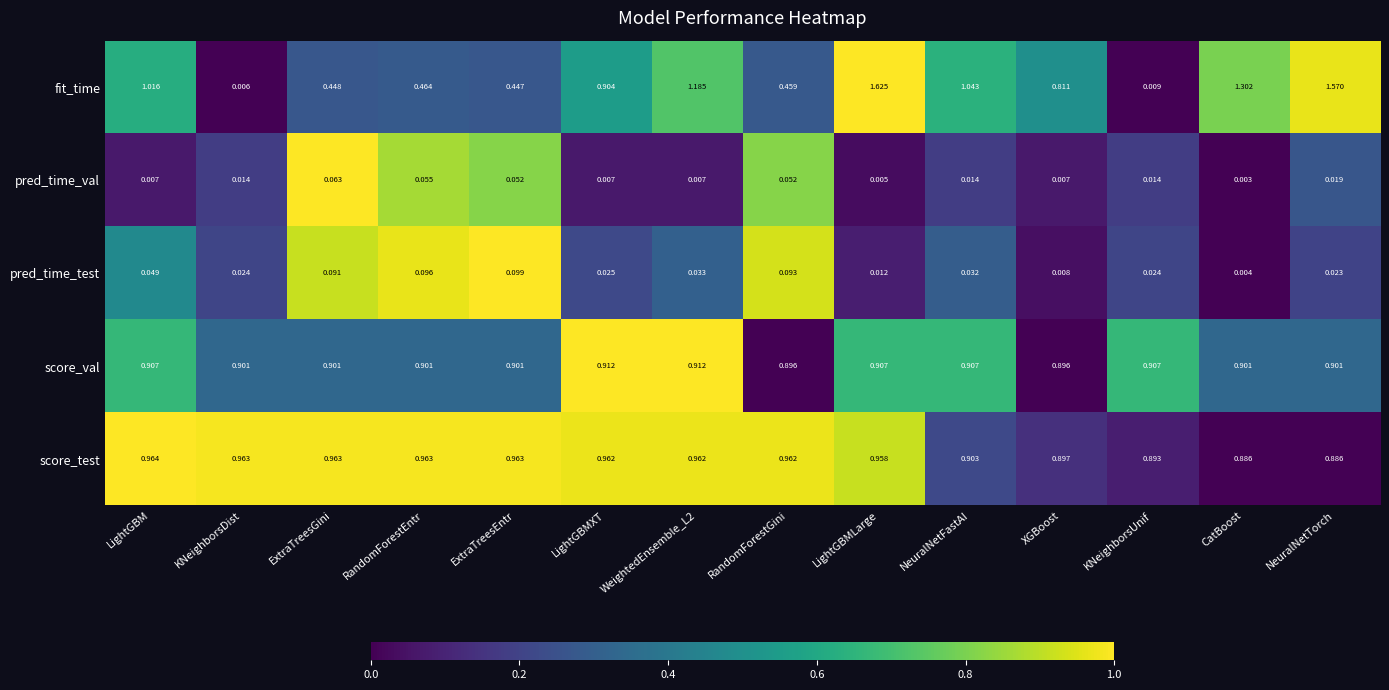

List the series in order of their peak value, highest first.

fit_time, score_test, score_val, pred_time_test, pred_time_val